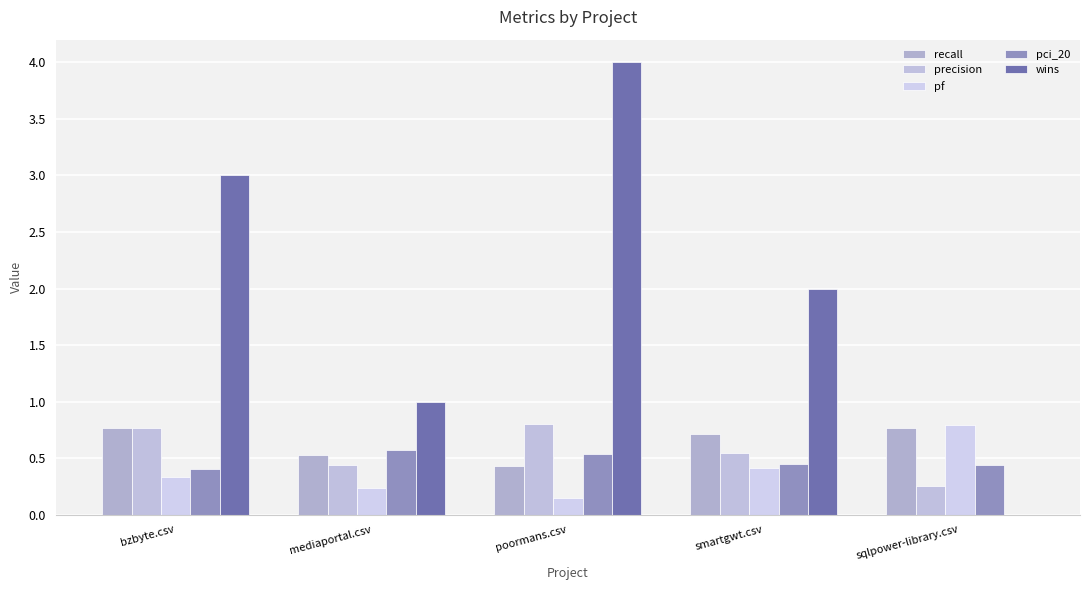

At poormans.csv, list the series in order from largest to smallest.

wins, precision, pci_20, recall, pf